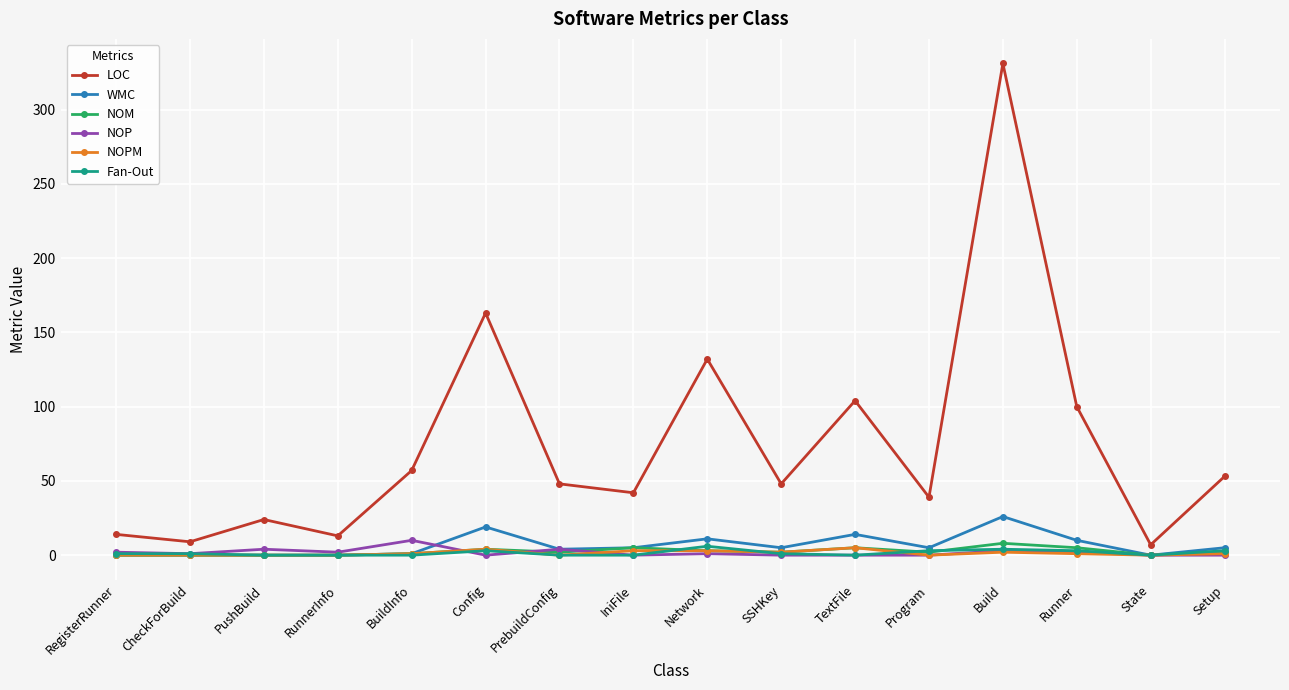

At which category does the chart reach its peak across all series?

Build